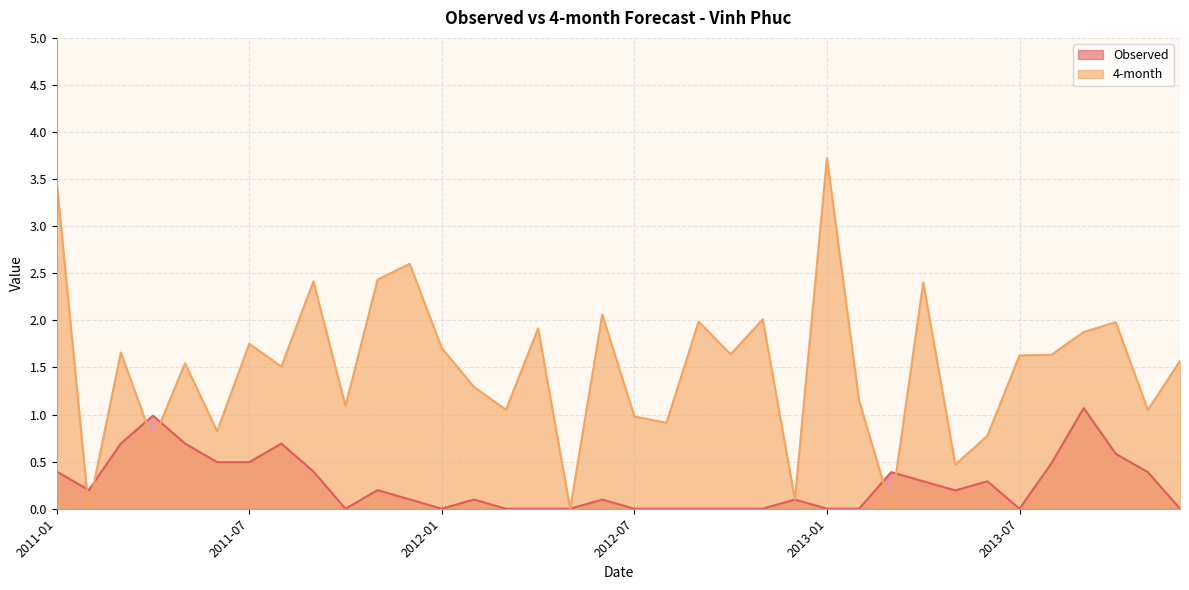

How many times do 4-month and Observed cross each other?

6